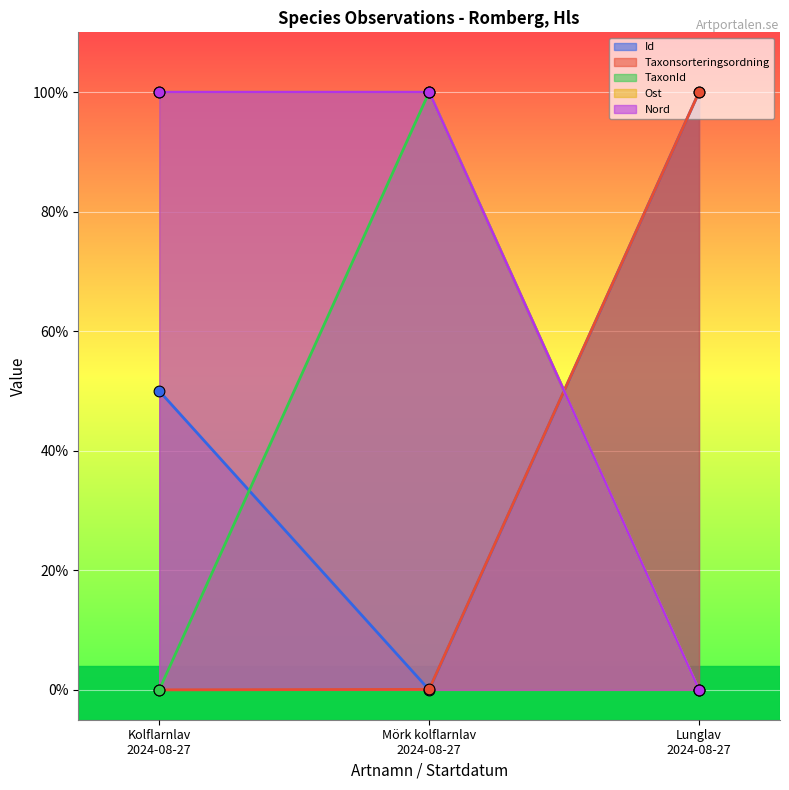

Which series contains the lowest Y value?

Id